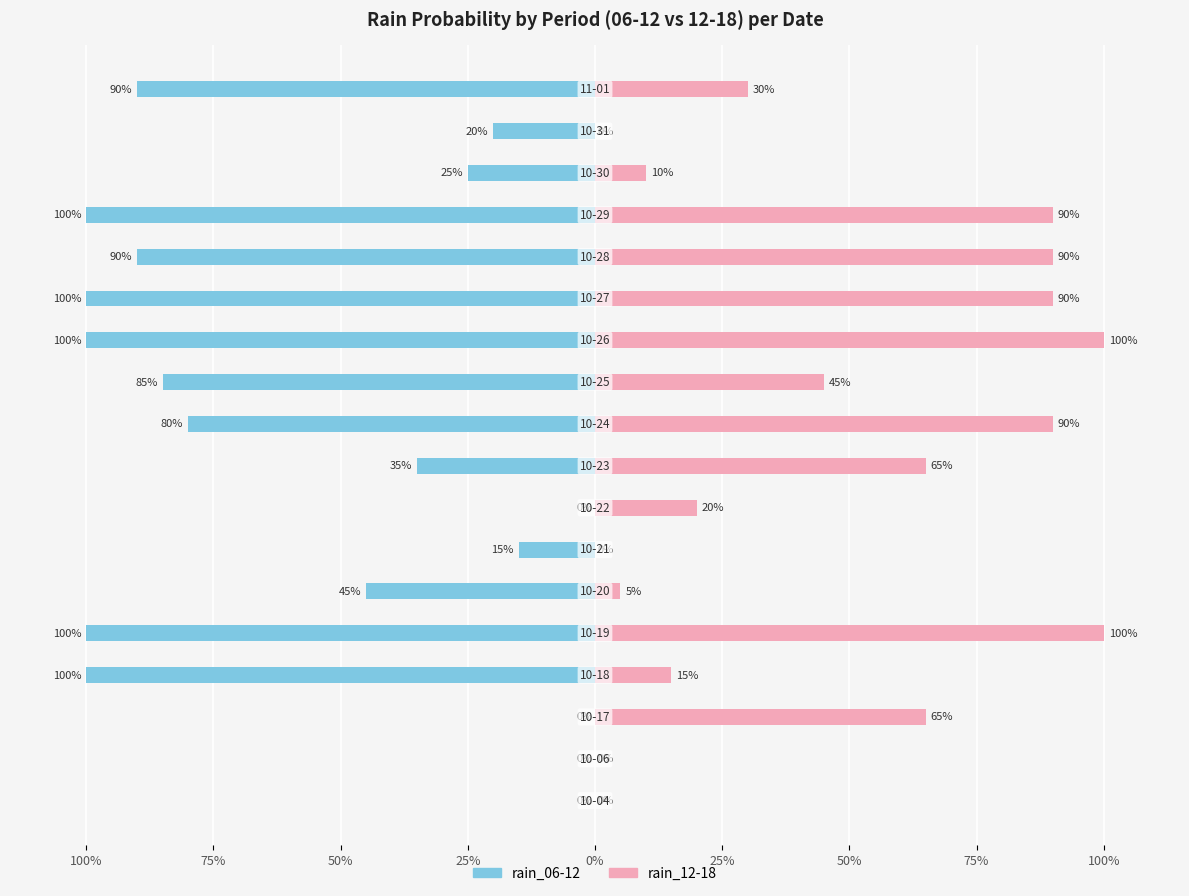

At how many categories does at least one series exceed -66?

18